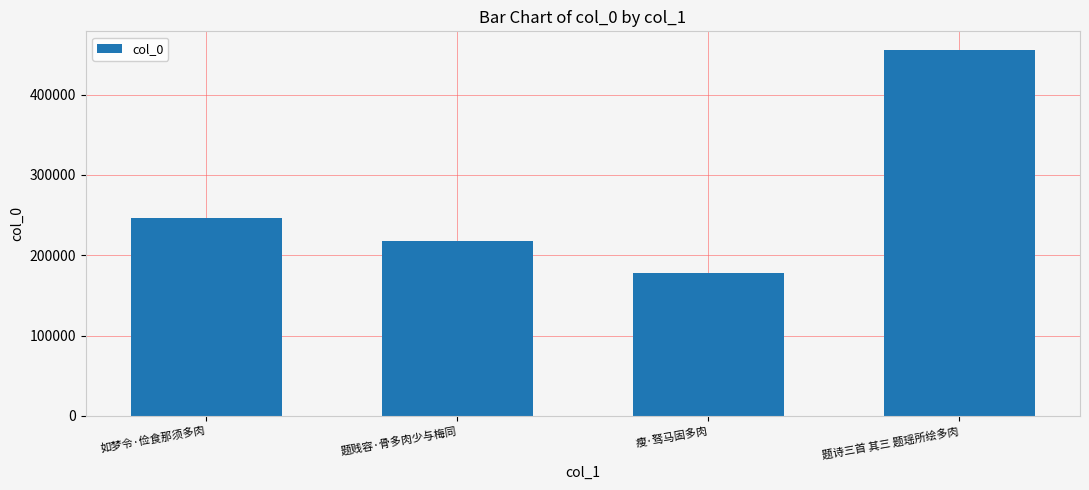

Reading left to right, extract all data points from this chart.

如梦令·俭食那须多肉=246205	题贱容·骨多肉少与梅同=217125	瘦·驽马固多肉=178391	题诗三首 其三 题瑶所绘多肉=455974